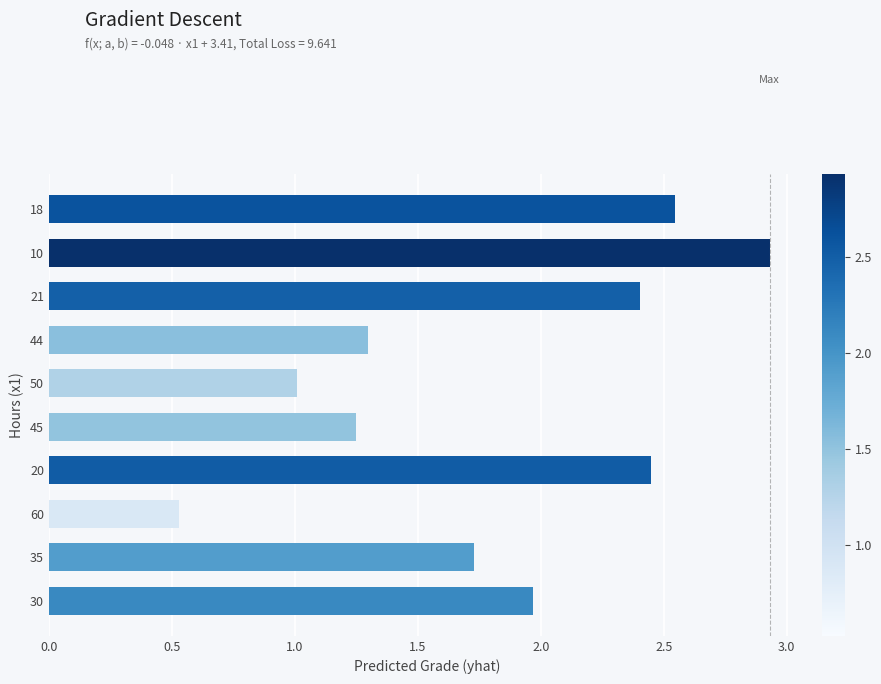

Which category has the highest value across all series?

10